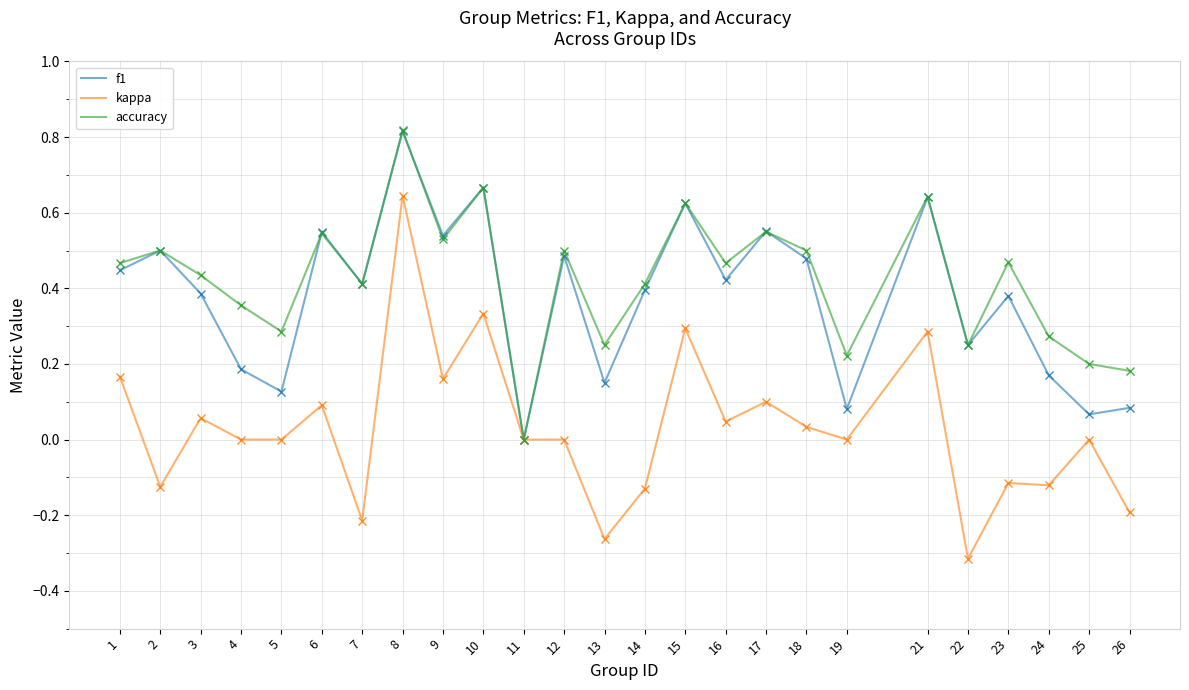

Which series has the largest range (max minus min)?

kappa